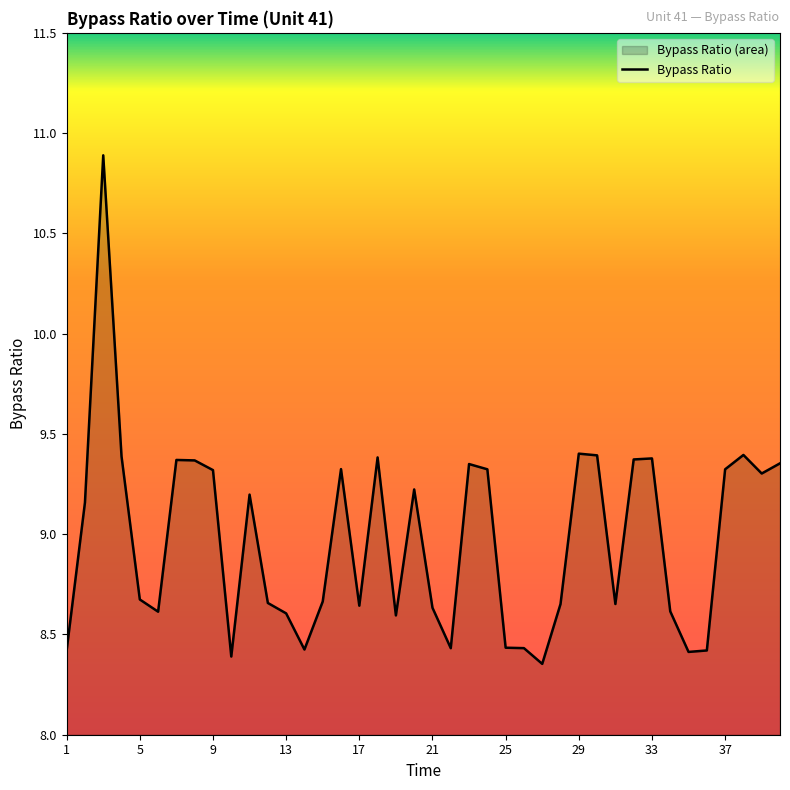

Is it true that the value at 11 is 15.4?

False